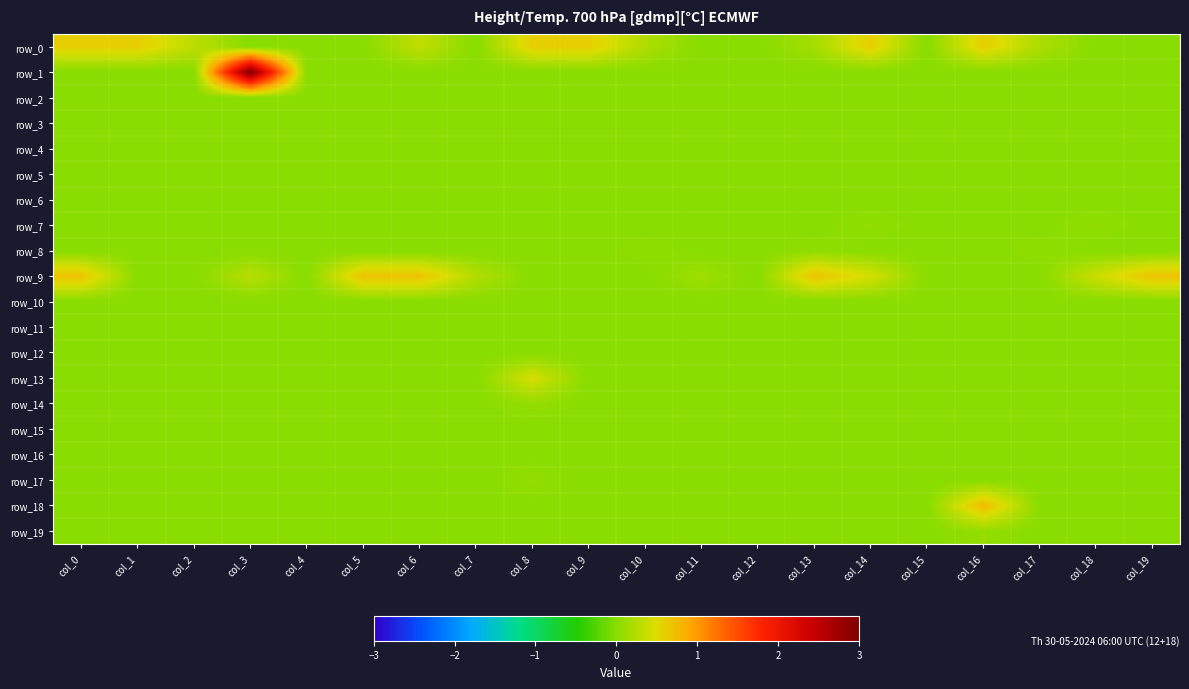

At how many categories does at least one series exceed 1?

1